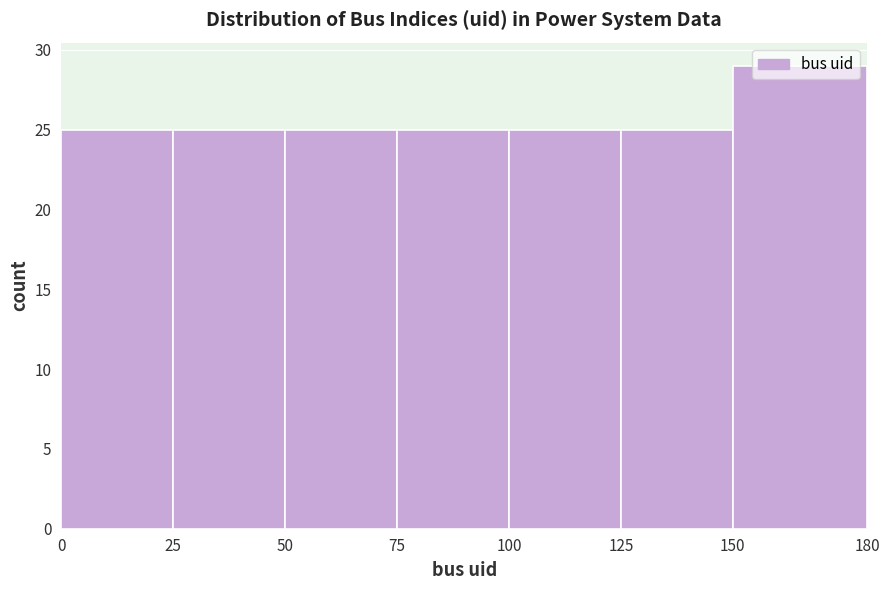

Reading left to right, list every bar in this chart as the range it spans on the x-axis followed by its height. The values are not printed on the chart, so give them approximately, as read against the axis.

0 to 25: 25
25 to 50: 25
50 to 75: 25
75 to 100: 25
100 to 125: 25
125 to 150: 25
150 to 180: 29